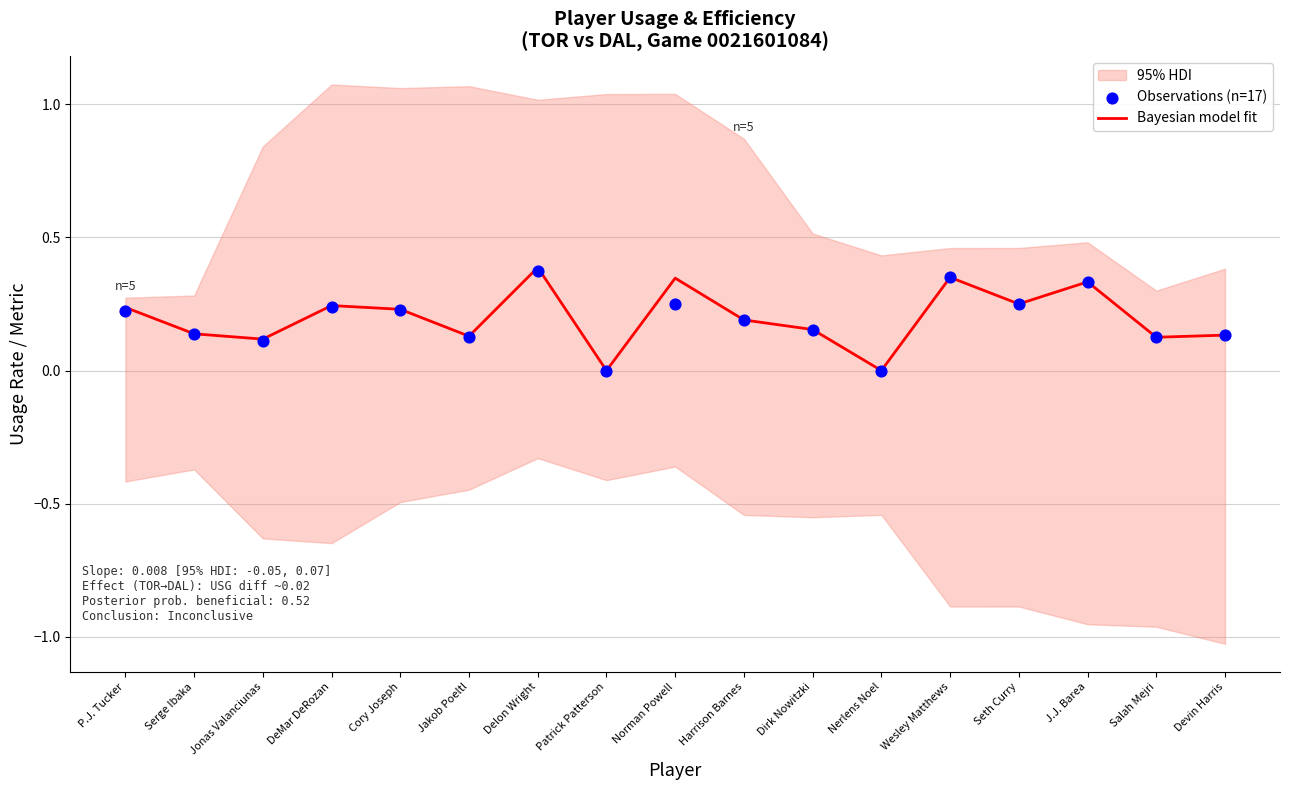

At how many categories does at least one series exceed 0?

15